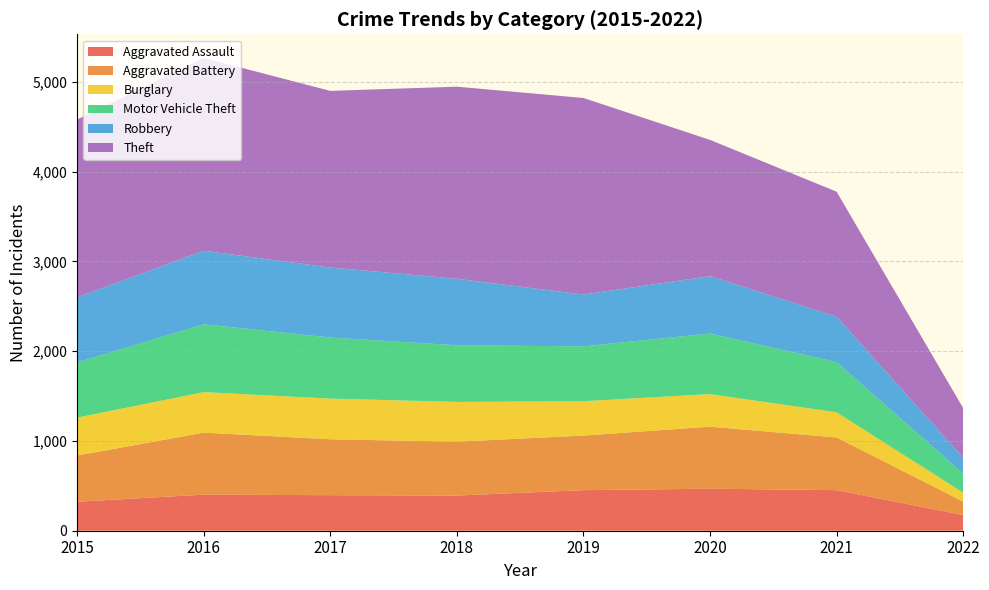

Reading left to right, transcribe all the data shown in this chart.

Aggravated Assault: 2015=323	2016=402	2017=396	2018=392	2019=452	2020=468	2021=452	2022=175
Aggravated Battery: 2015=515	2016=691	2017=623	2018=600	2019=608	2020=691	2021=587	2022=150
Burglary: 2015=422	2016=451	2017=453	2018=443	2019=383	2020=363	2021=280	2022=99
Motor Vehicle Theft: 2015=614	2016=756	2017=680	2018=631	2019=611	2020=675	2021=560	2022=212
Robbery: 2015=726	2016=819	2017=780	2018=741	2019=577	2020=639	2021=506	2022=177
Theft: 2015=1981	2016=2148	2017=1968	2018=2140	2019=2190	2020=1518	2021=1392	2022=553